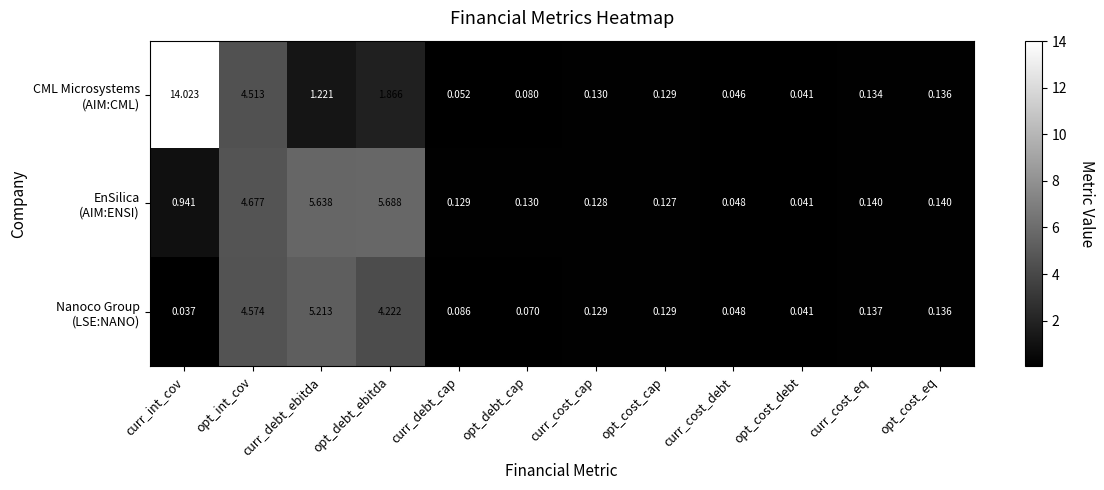

What is the total value across all series at opt_cost_cap?

0.4